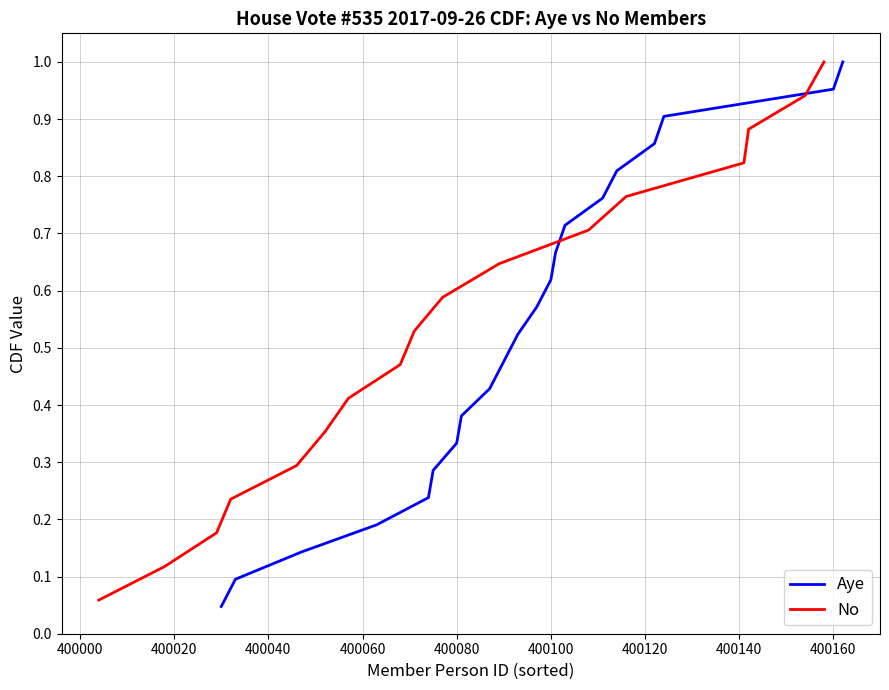

Rank the series by their average value, from highest to lowest.

No, Aye